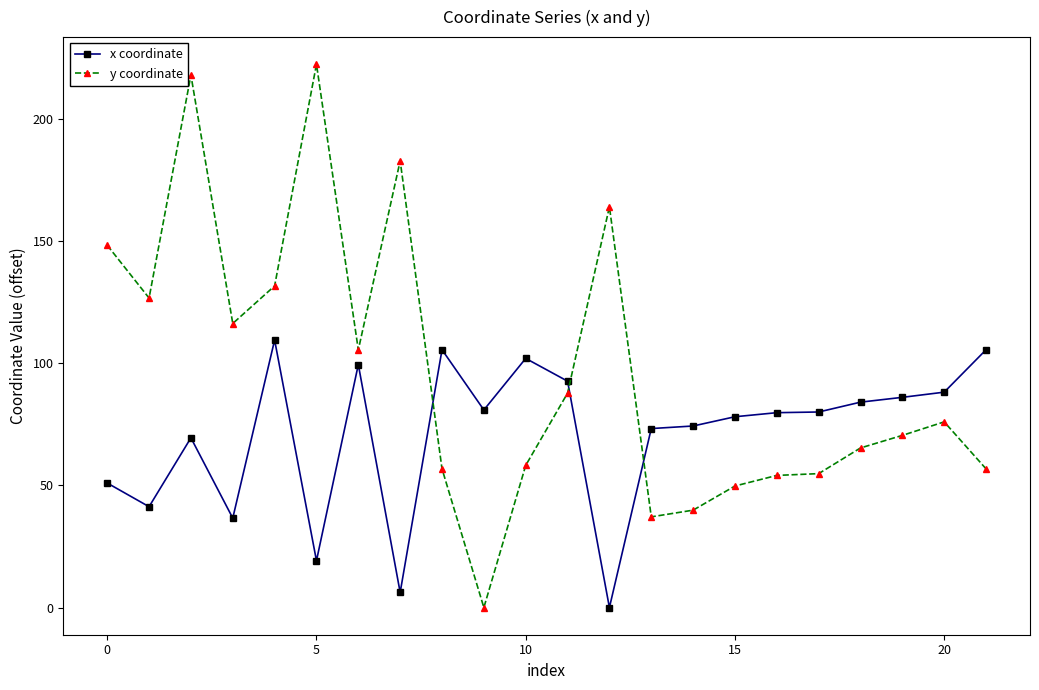

What is the difference between the maximum and minimum values in the x coordinate series?

109.4